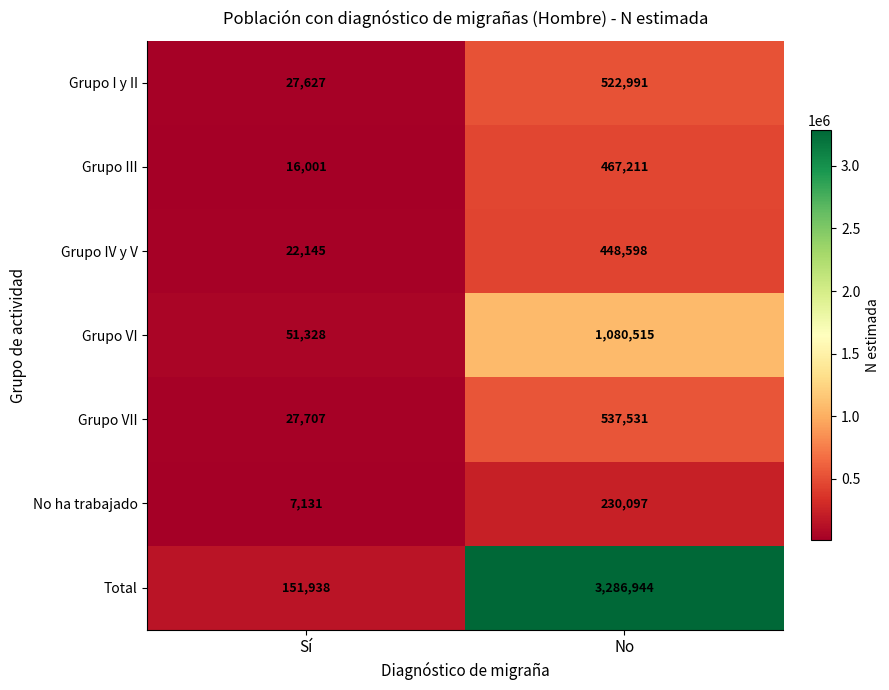

Count the number of categories in the chart.

2